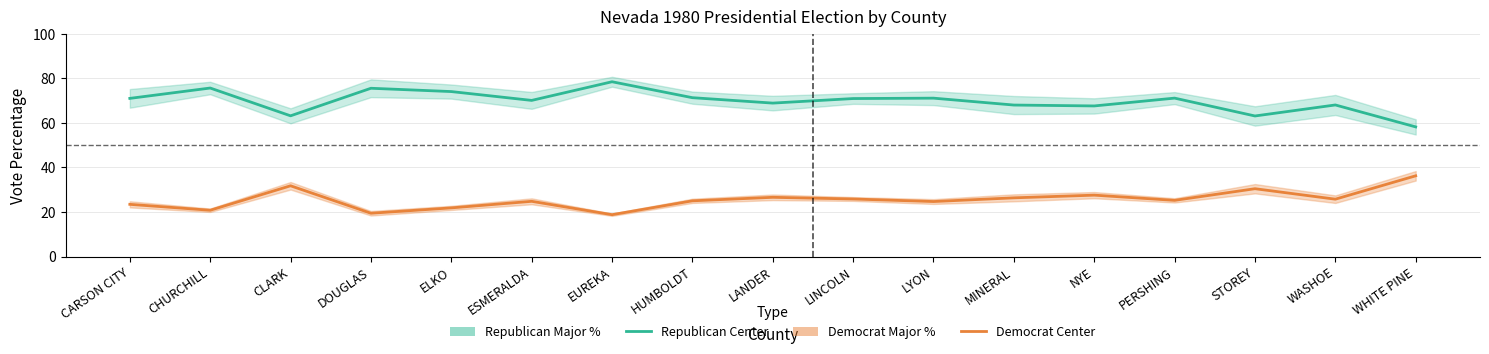

Rank the series at MINERAL from lowest to highest value.

Democrat (Major %), Republican (Major %)